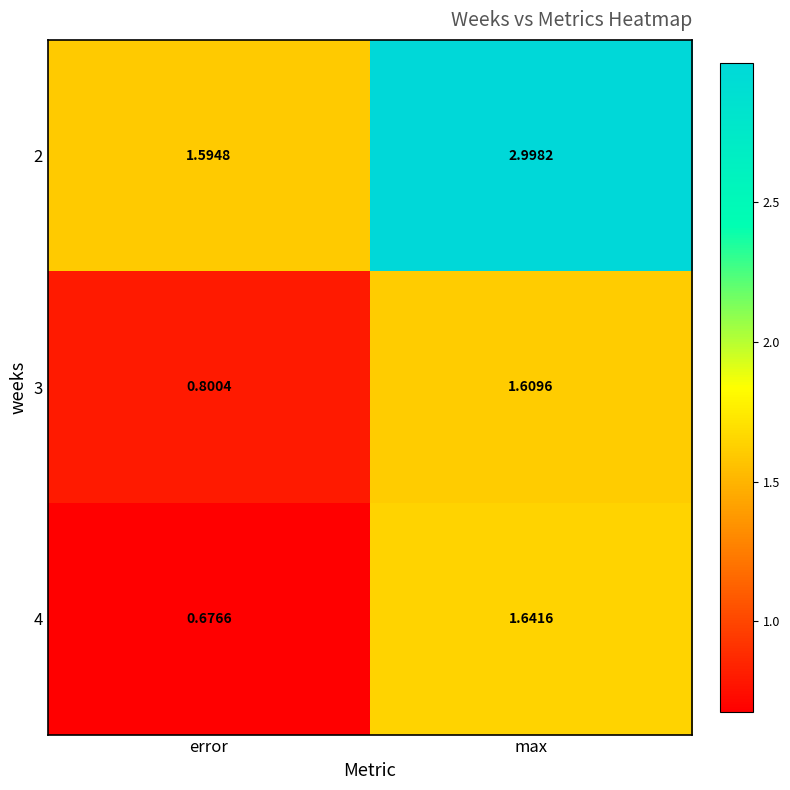

At which label does 3 reach its peak?

max